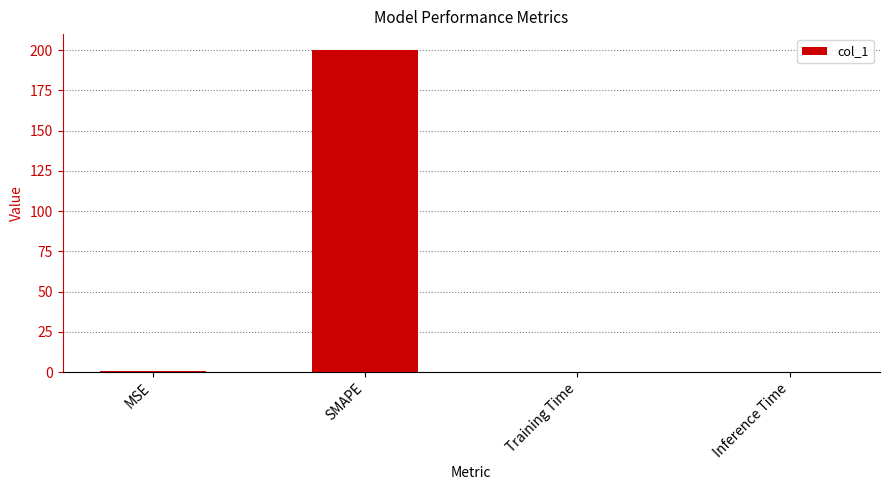

Does the chart contain stacked bars?

No